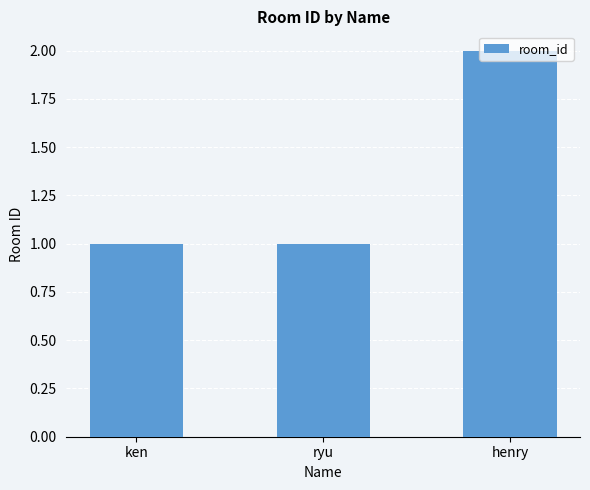

Reading left to right, list all the values displayed in this chart.

1	1	2